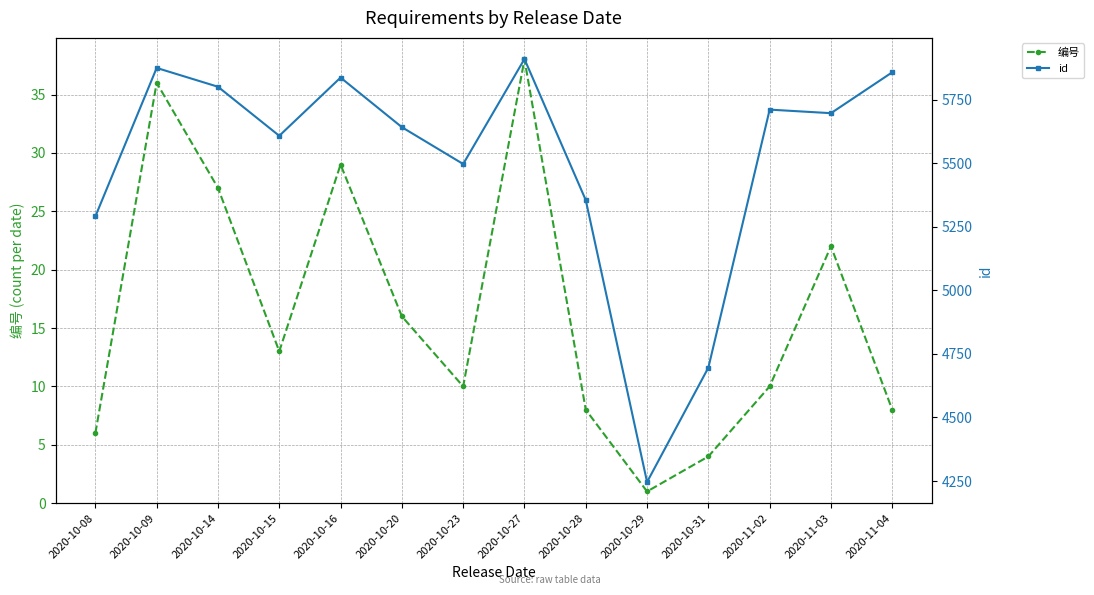

What is the smallest value displayed?

1